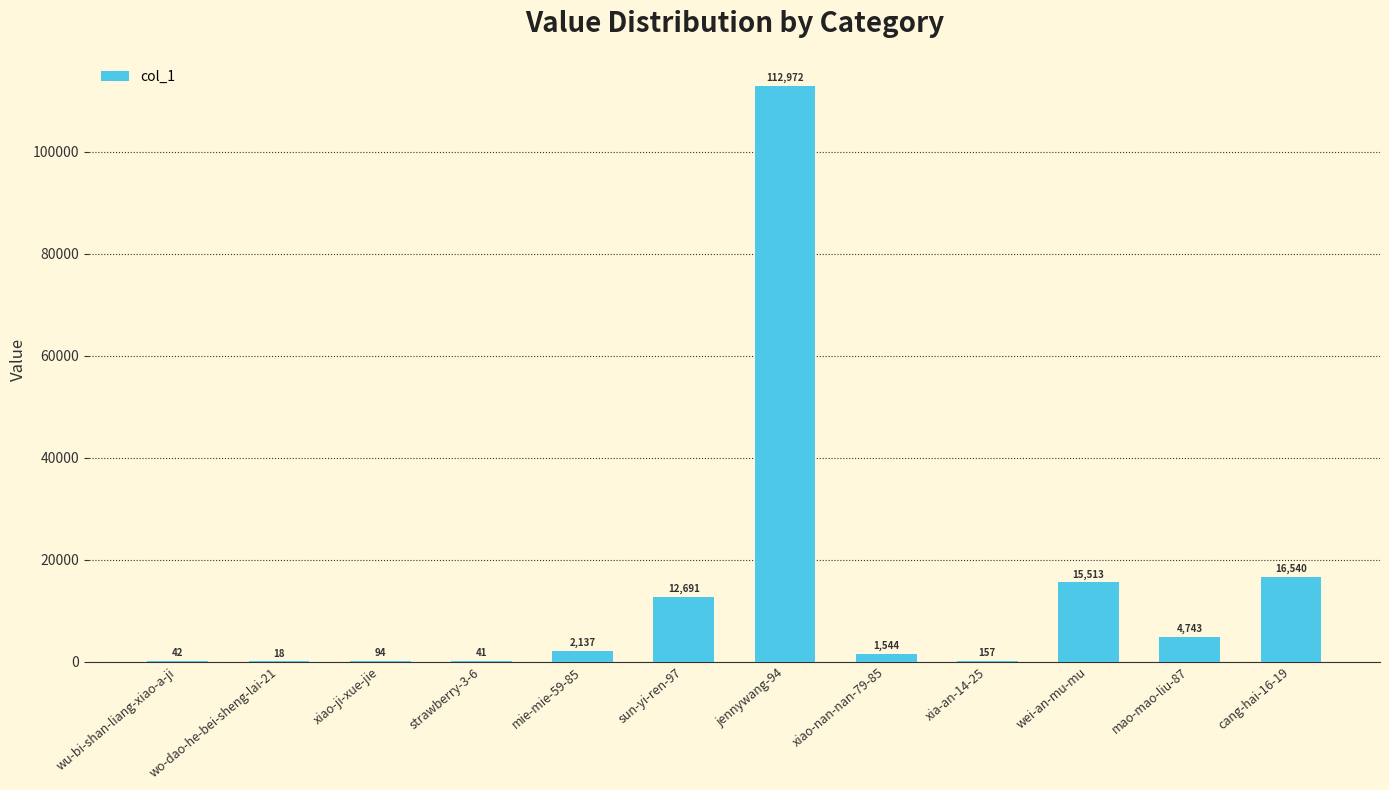

What is the greatest value displayed?

112972